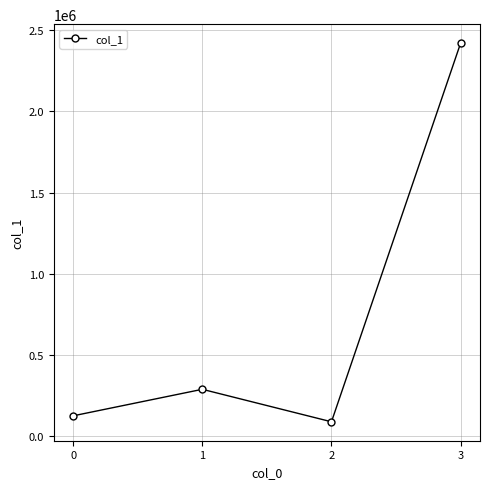

What is the sum of the values at 3 and 1?

2708694